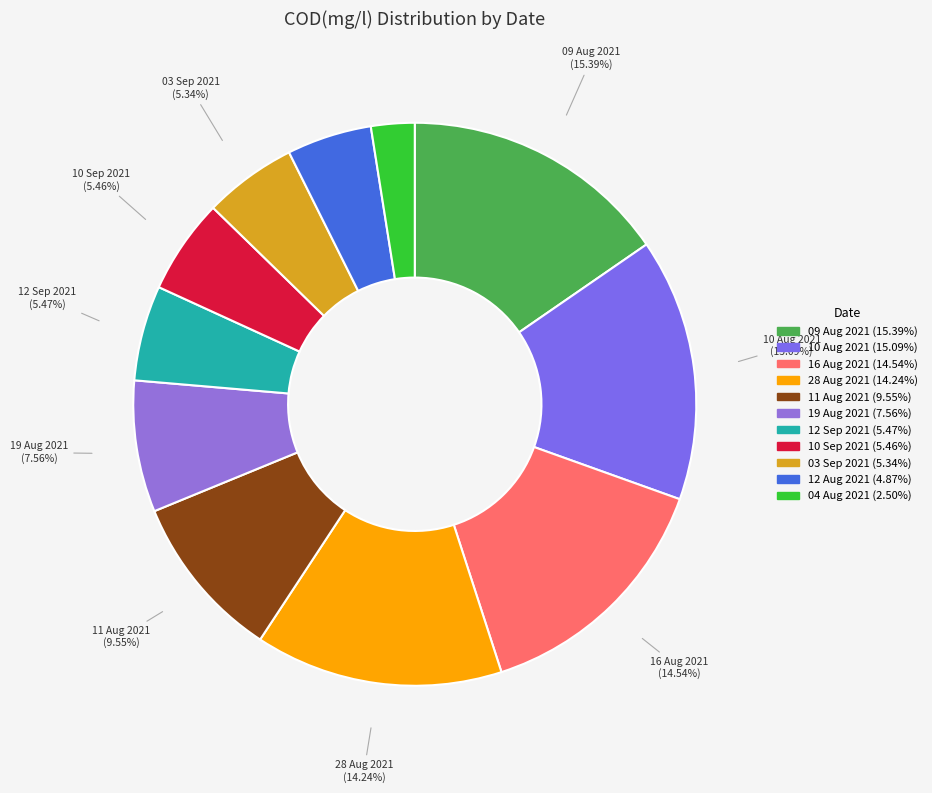

To the nearest percent, what is the difference between the largest and smallest slice percentages?

13%